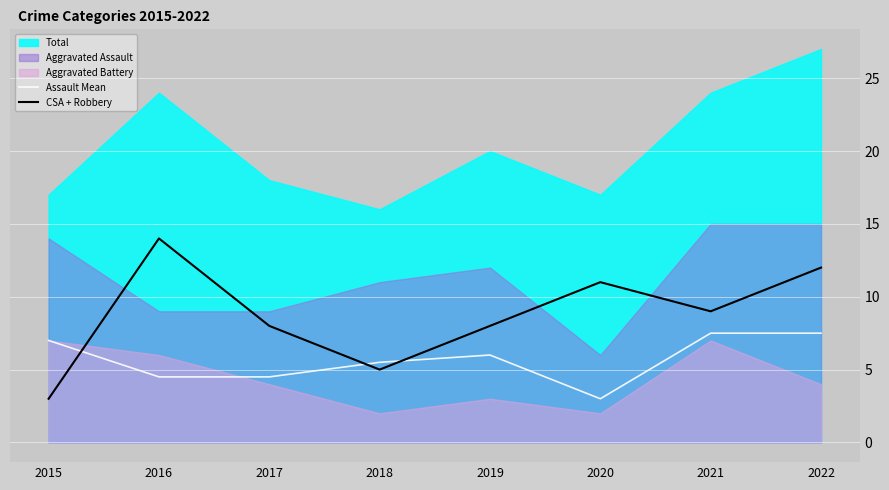

The value of Assault Mean at 2017 is 1.7. True or false?

False